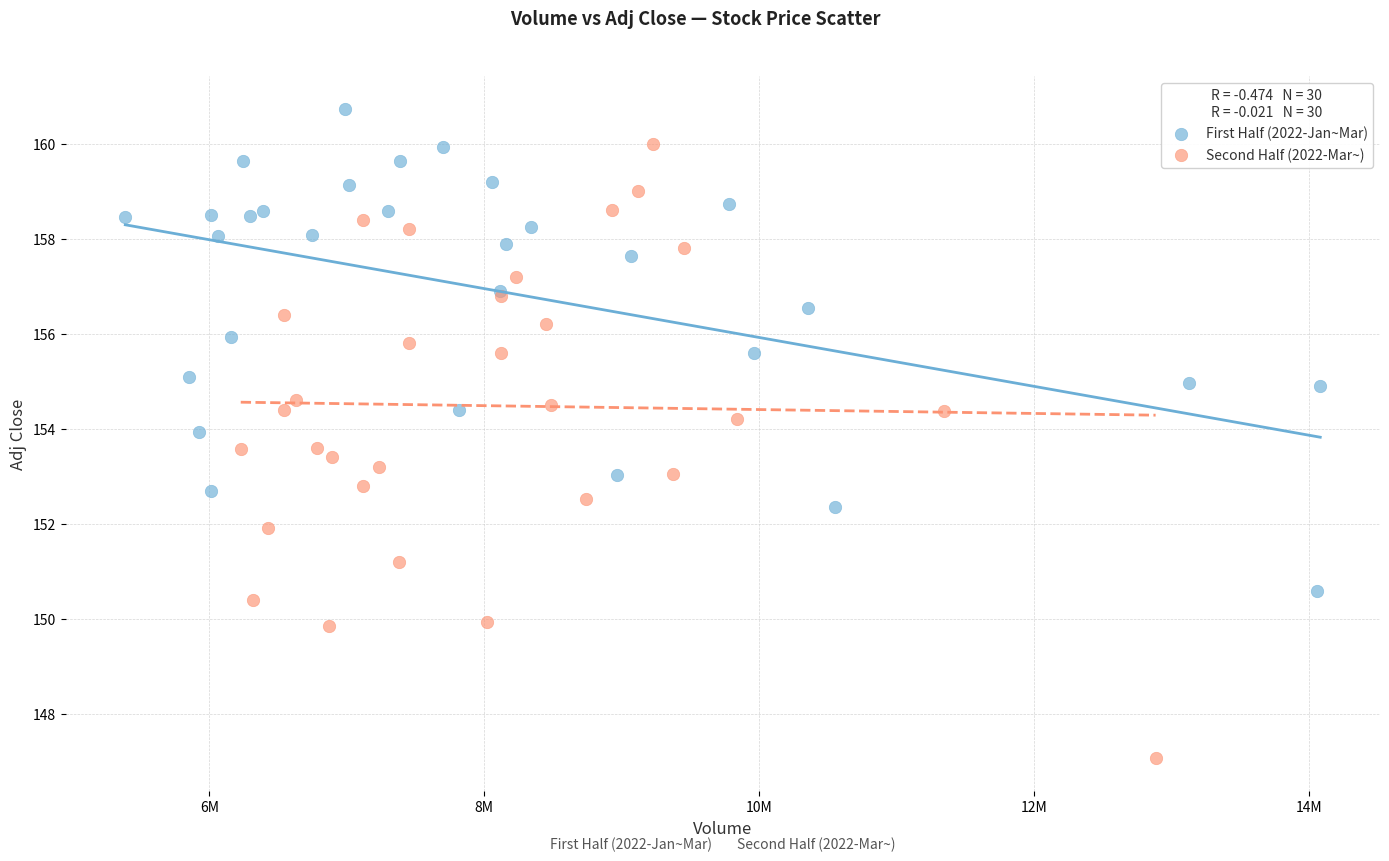

Which series has the widest spread of Y values?

Second Half (2022-Mar~)